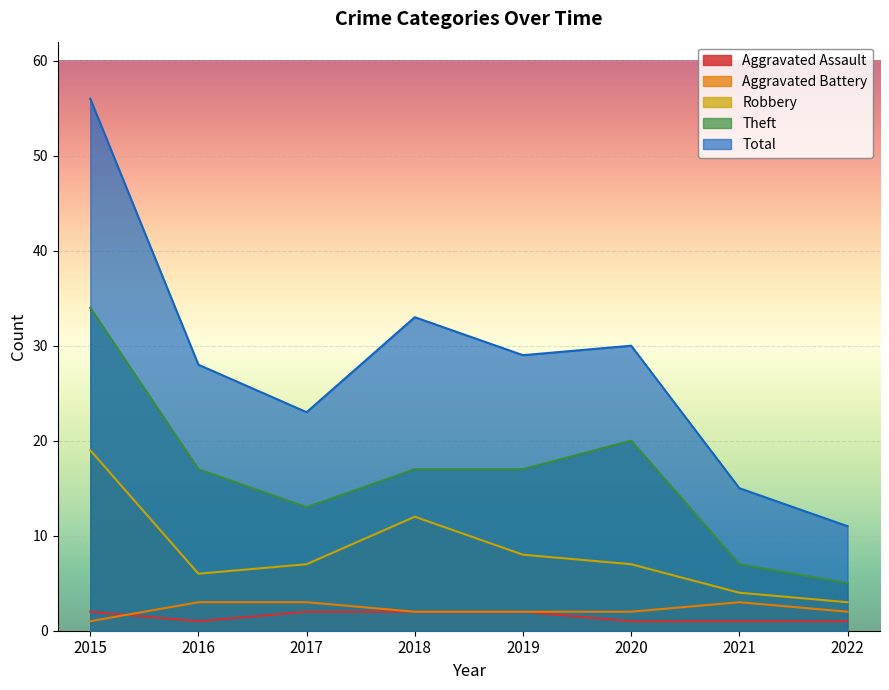

Reading left to right, list all the values displayed in this chart.

Aggravated Assault: 2015=2	2016=1	2017=2	2018=2	2019=2	2020=1	2021=1	2022=1
Aggravated Battery: 2015=1	2016=3	2017=3	2018=2	2019=2	2020=2	2021=3	2022=2
Robbery: 2015=19	2016=6	2017=7	2018=12	2019=8	2020=7	2021=4	2022=3
Theft: 2015=34	2016=17	2017=13	2018=17	2019=17	2020=20	2021=7	2022=5
Total: 2015=56	2016=28	2017=23	2018=33	2019=29	2020=30	2021=15	2022=11